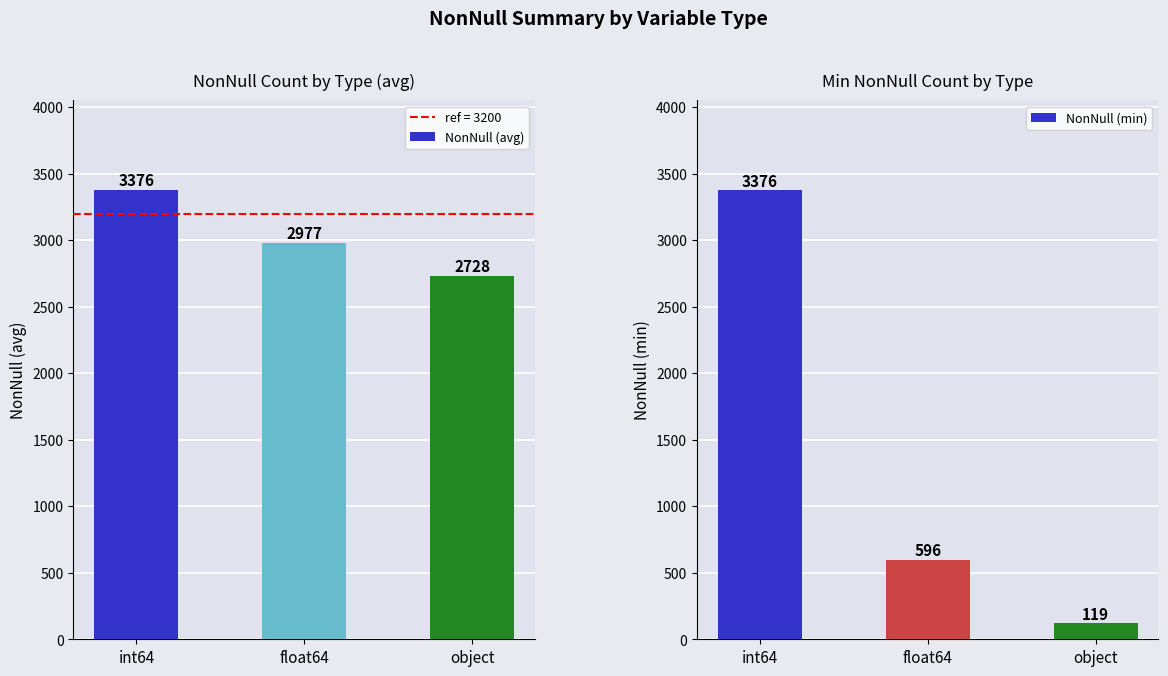

At which label is NonNull (min) closest to 1747?

float64